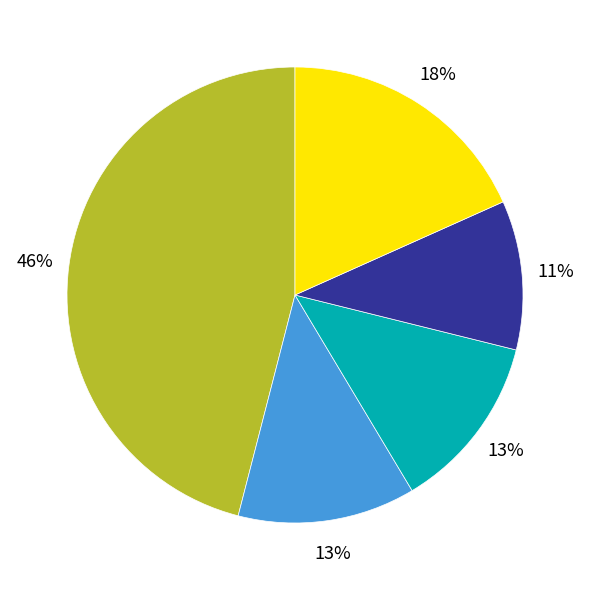

To the nearest percent, what is the average slice percentage?

20%